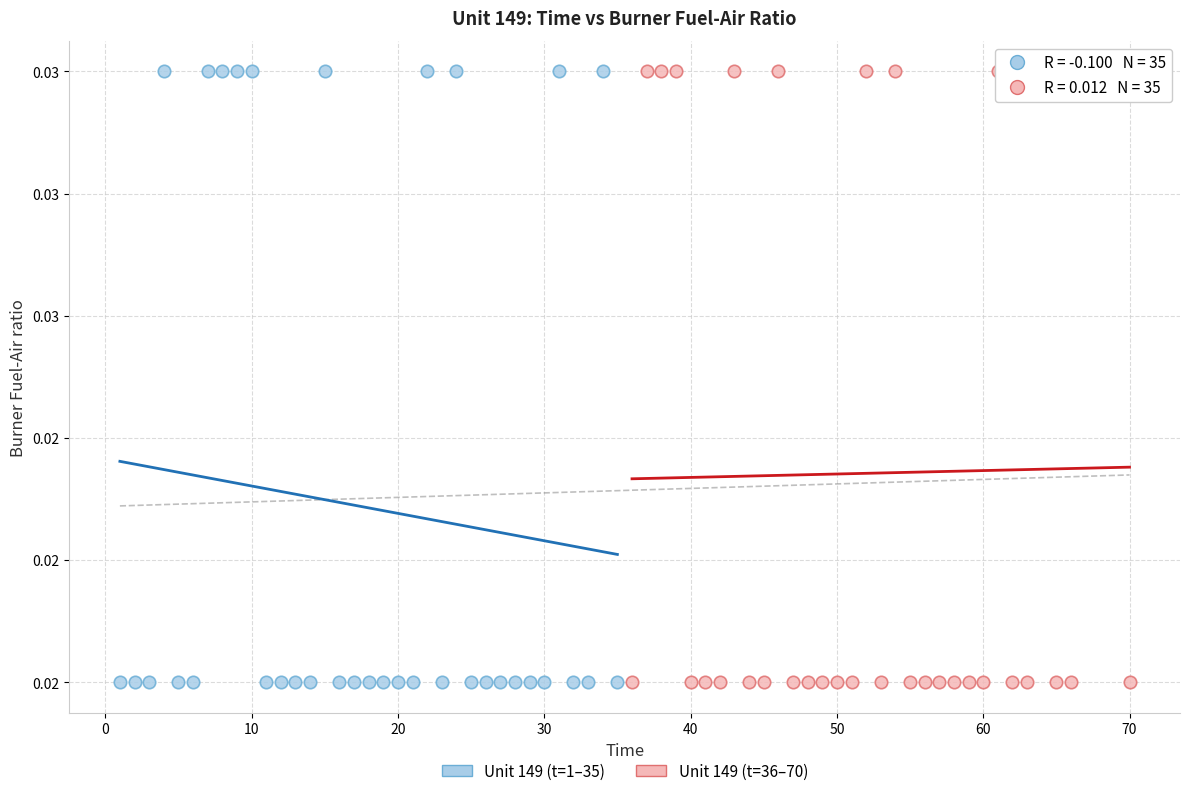

What are all the series names shown in the legend?

Unit 149 (t=1–35), Unit 149 (t=36–70)